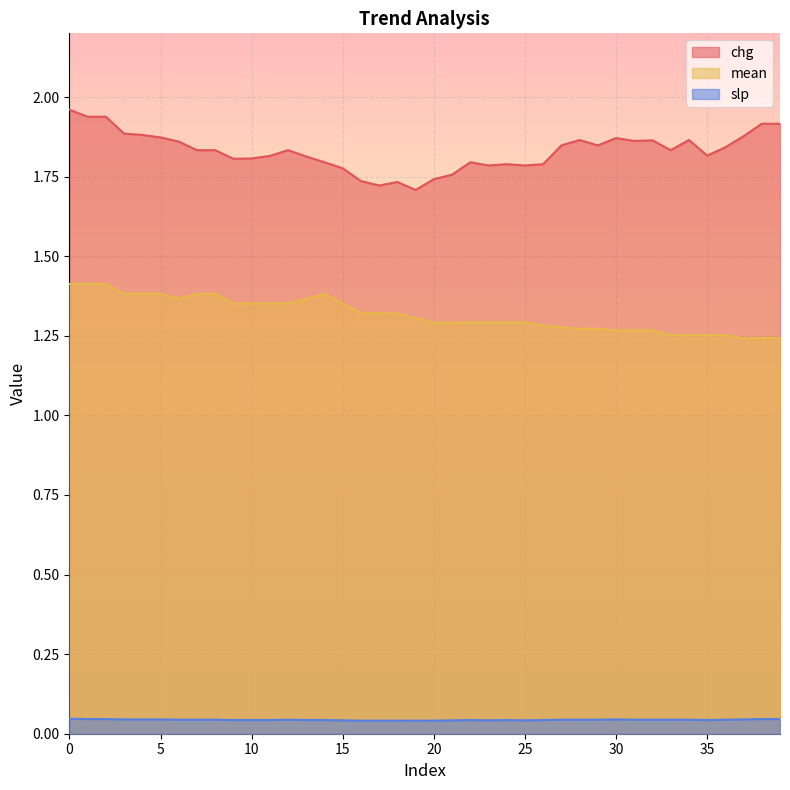

List the series in order of their overall mean, lowest first.

slp, mean, chg